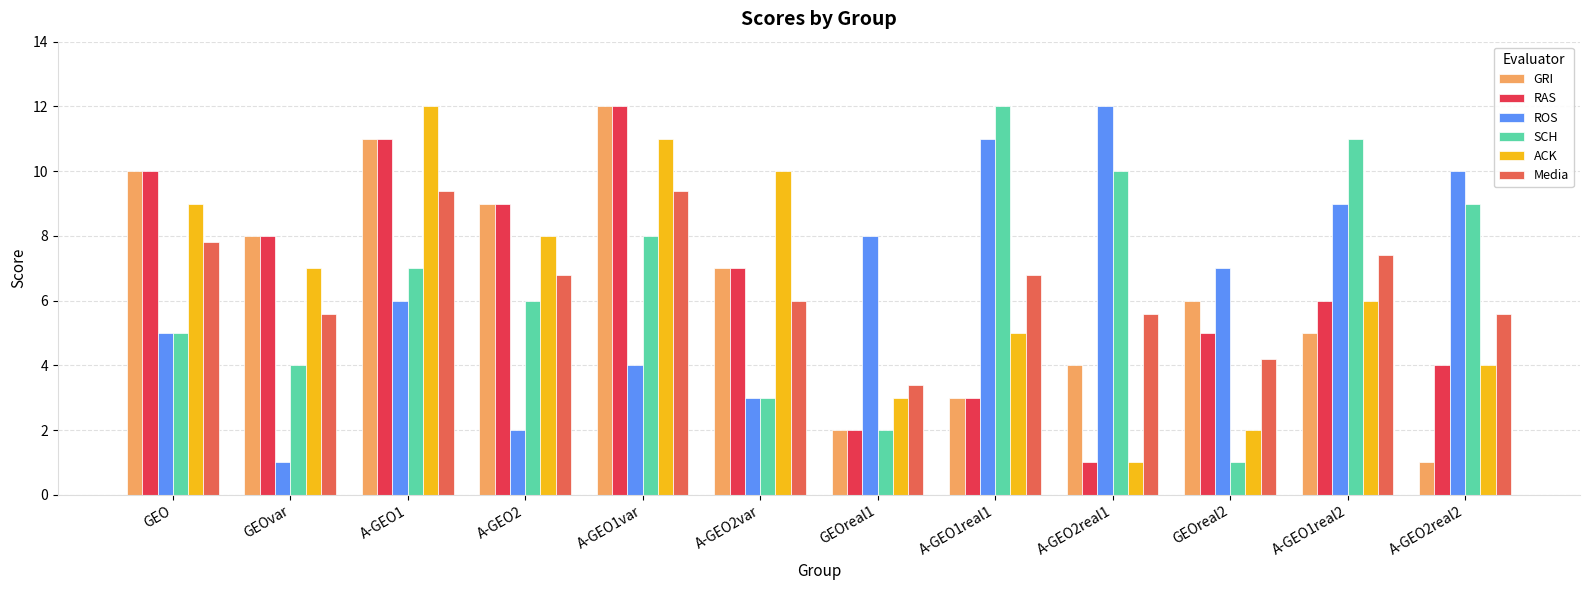

What is the greatest value displayed?

12.0